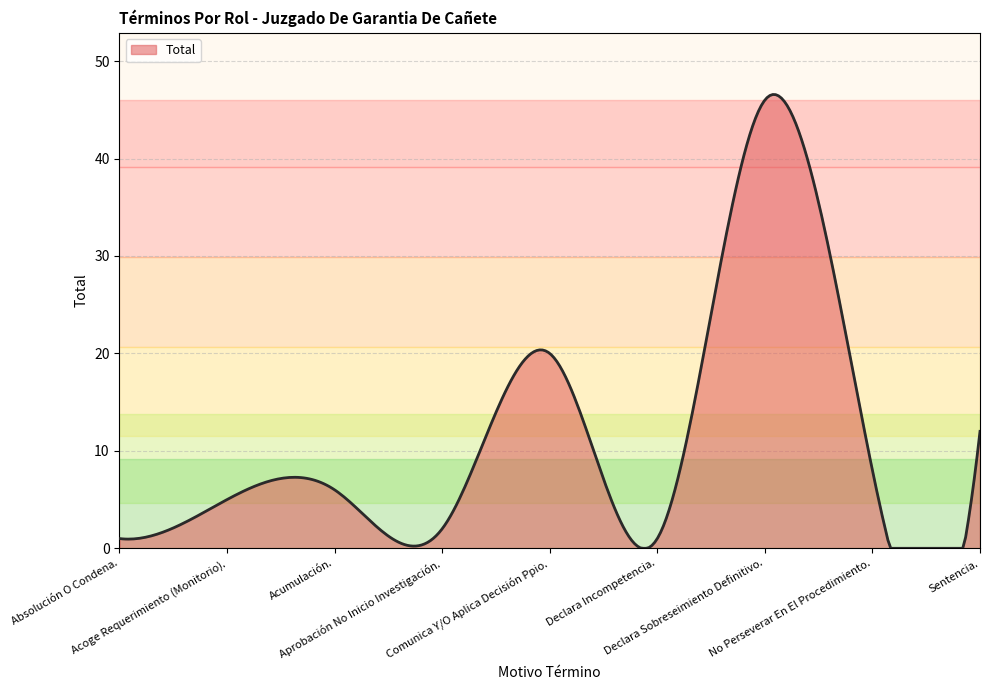

What is the maximum value shown in the chart?

46.6